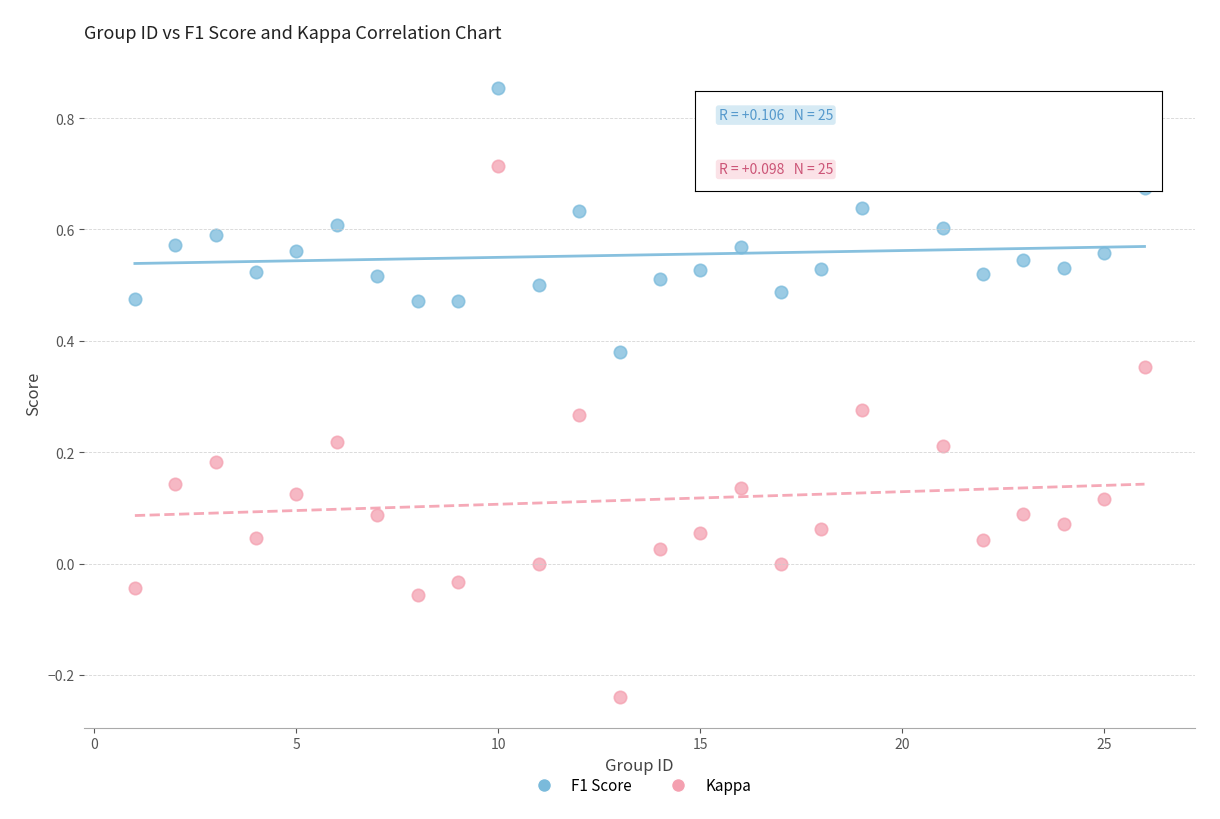

Across all data points, what is the range of X values (max minus min)?

25.0